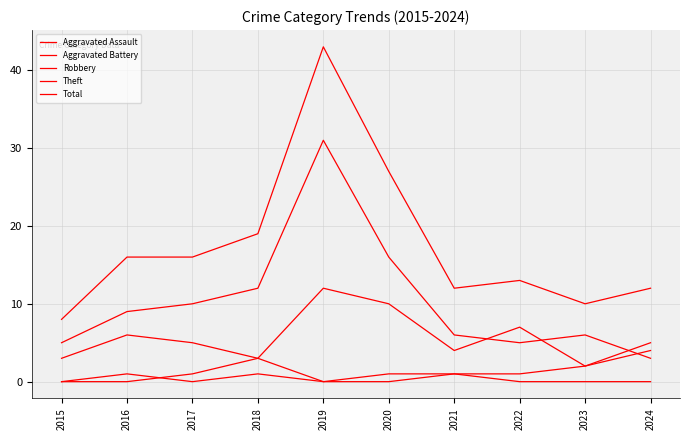

What is the average value of the Aggravated Assault series?

1